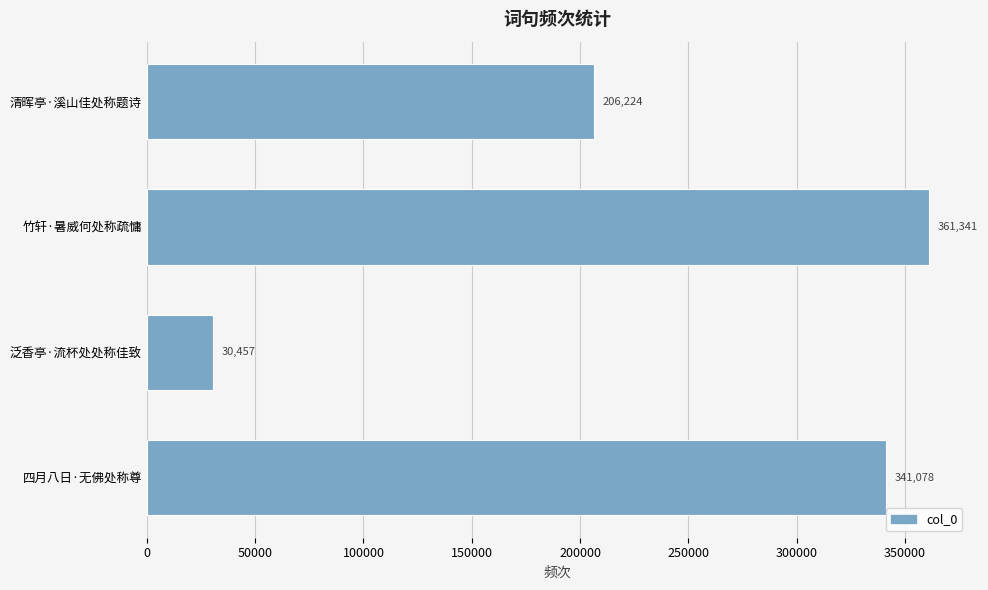

True or false: the data shows 206224 at 清晖亭·溪山佳处称题诗.

True